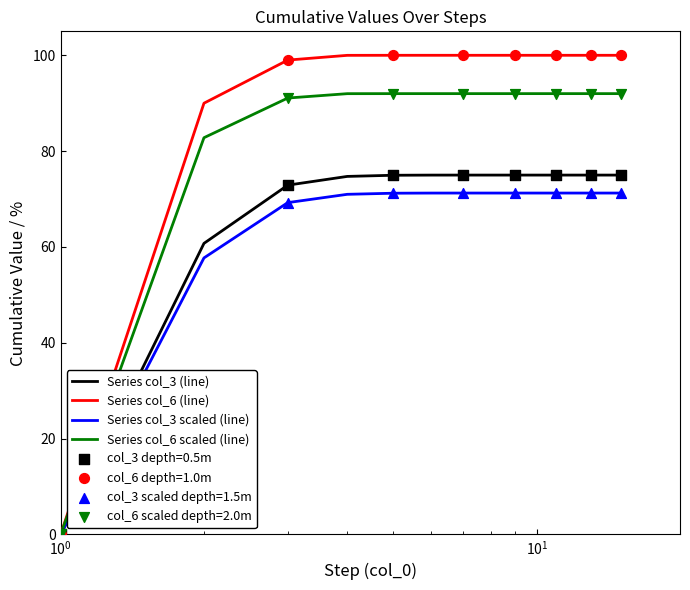

What is the highest value of the Series col_6 (line) series?

100.0